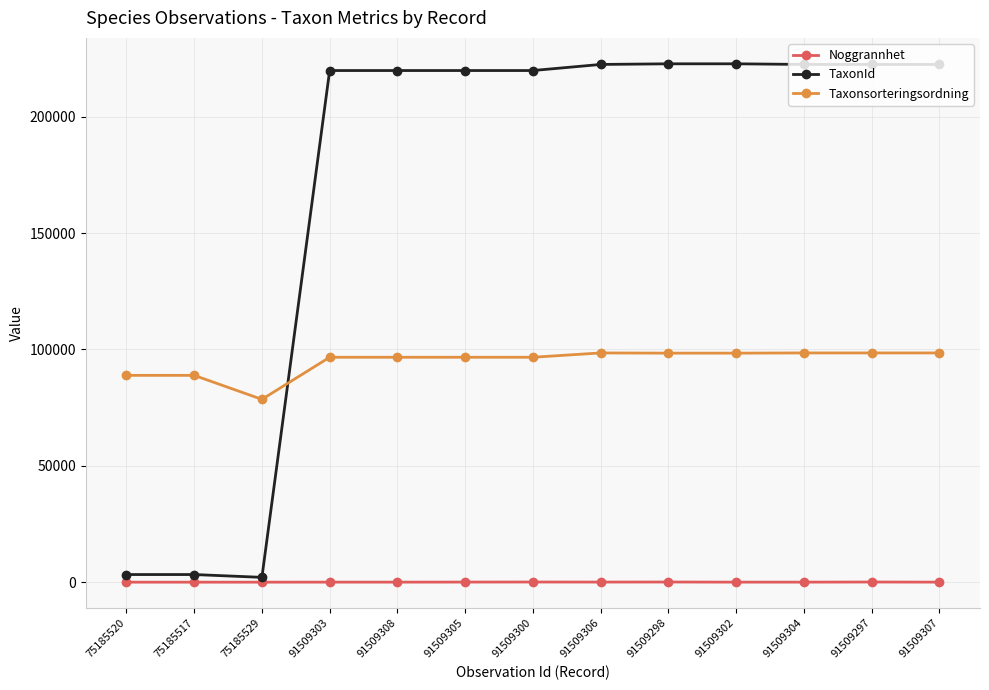

What is the label of the 1st point from the left?

75185520